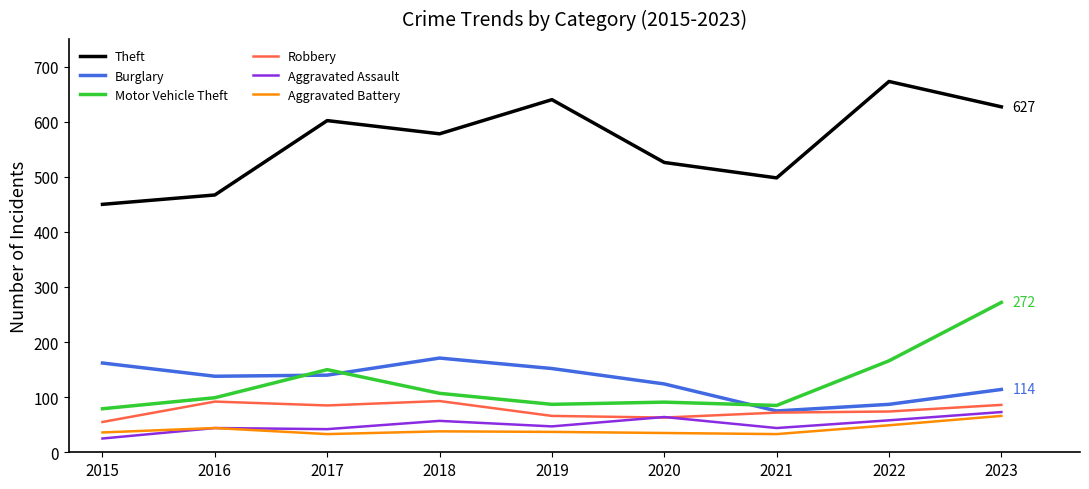

Is it true that Aggravated Assault equals 69 at 2021?

False